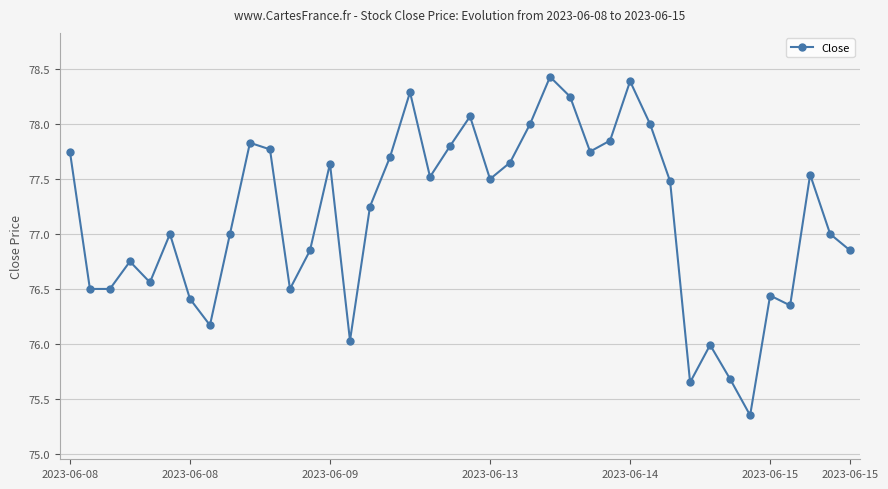

What is the value of the 30th point from the left?

78.0